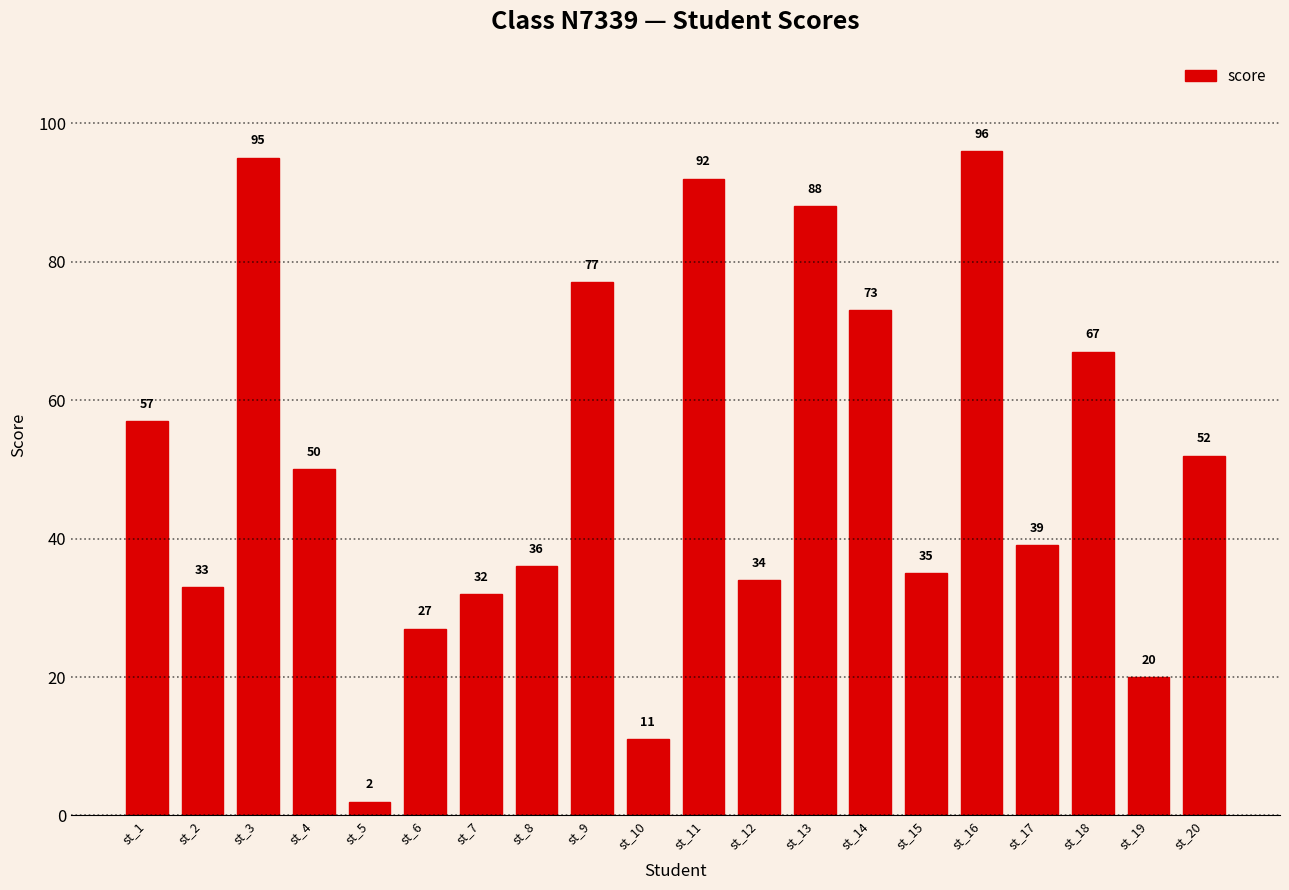

True or false: the data shows 96 at st_16.

True